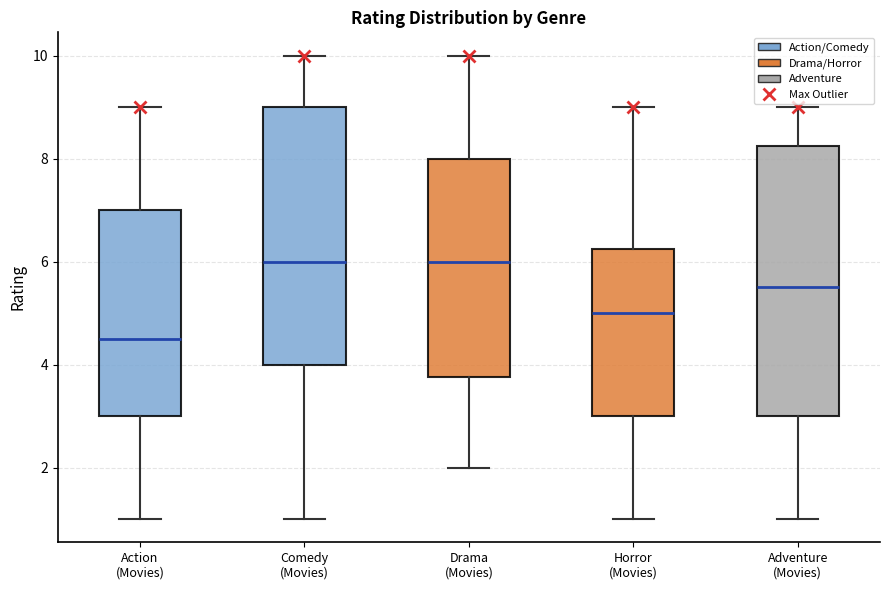

Reading left to right, transcribe this box plot: for each box, give where its median line is, the range the box spans, and where its two whiskers end, as read against the y-axis. The values are not printed on the chart, so give them approximately, as read against the axis.

Action (Movies): median 4.6, box 3.0 to 7.0, whiskers 1.0 to 9.0
Comedy (Movies): median 6.0, box 4.0 to 9.0, whiskers 1.0 to 10.0
Drama (Movies): median 6.0, box 3.8 to 8.0, whiskers 2.0 to 10.0
Horror (Movies): median 5.0, box 3.0 to 6.2, whiskers 1.0 to 9.0
Adventure (Movies): median 5.6, box 3.0 to 8.2, whiskers 1.0 to 9.0